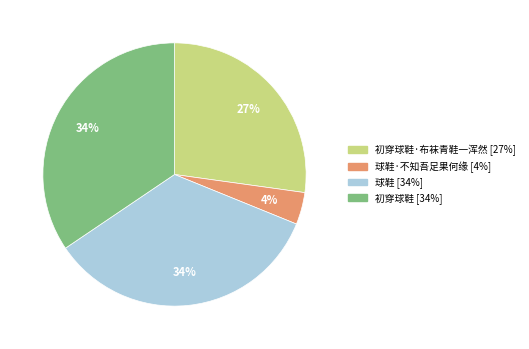

What percentage is the 球鞋·不知吾足果何缘 [4%] slice, to the nearest percent?

4%